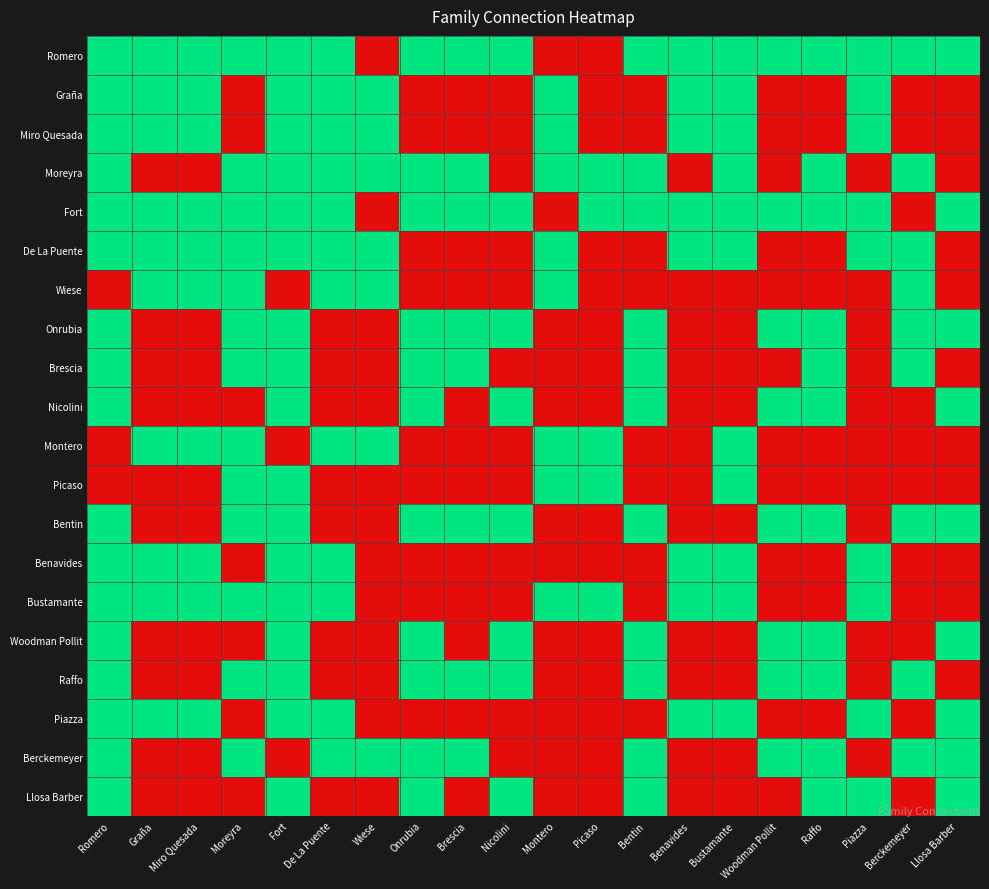

List the series in order of their peak value, highest first.

Romero, Graña, Miro Quesada, Moreyra, Fort, De La Puente, Wiese, Onrubia, Brescia, Nicolini, Montero, Picaso, Bentin, Benavides, Bustamante, Woodman Pollit, Raffo, Piazza, Berckemeyer, Llosa Barber